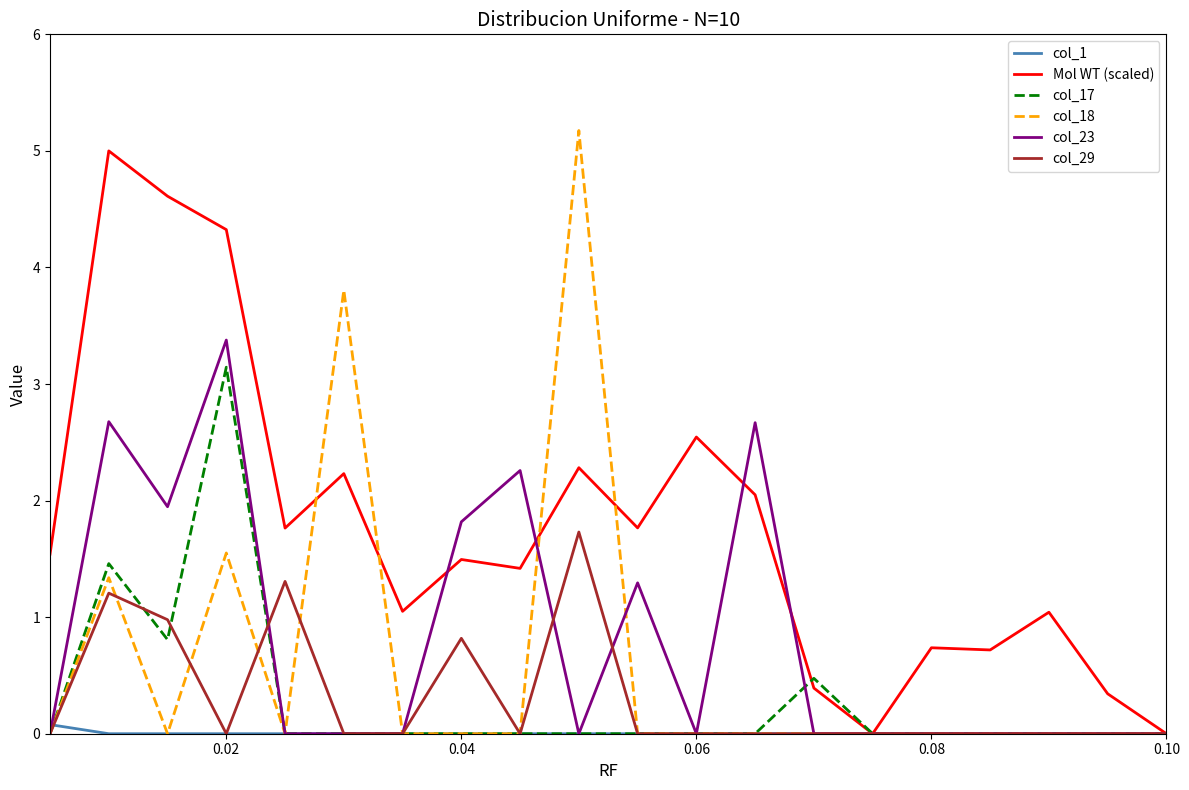

What is the maximum value shown in the chart?

5.2